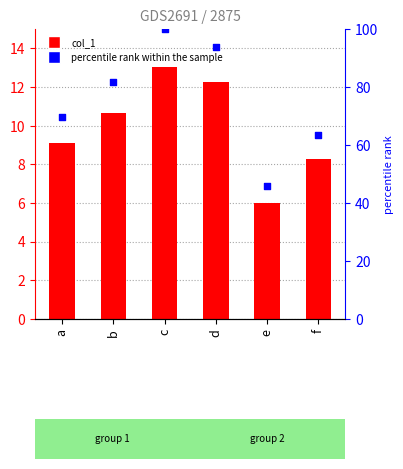

Which series has the largest total across all categories?

percentile rank within the sample